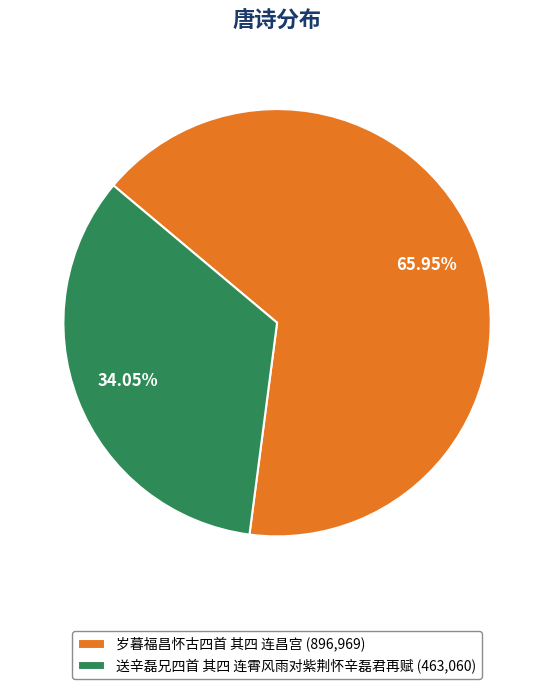

To the nearest percent, what portion does 送辛磊兄四首 其四 连霄风雨对紫荆怀辛磊君再赋 represent?

34%